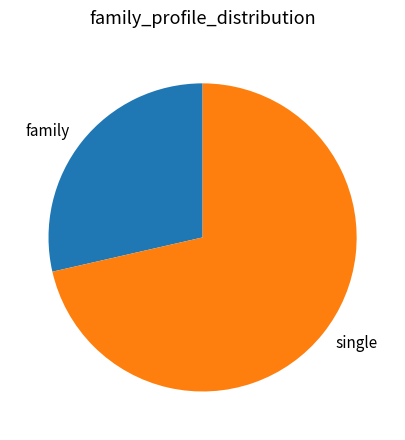

Which has a higher value, single or family?

single